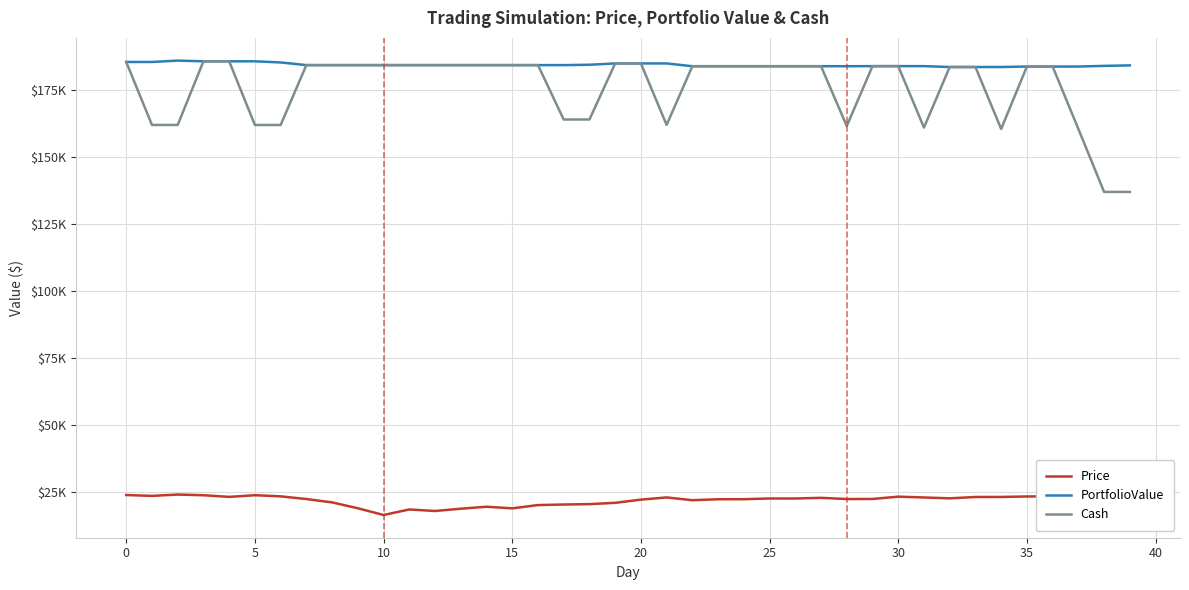

True or false: PortfolioValue and Price intersect in this chart.

False